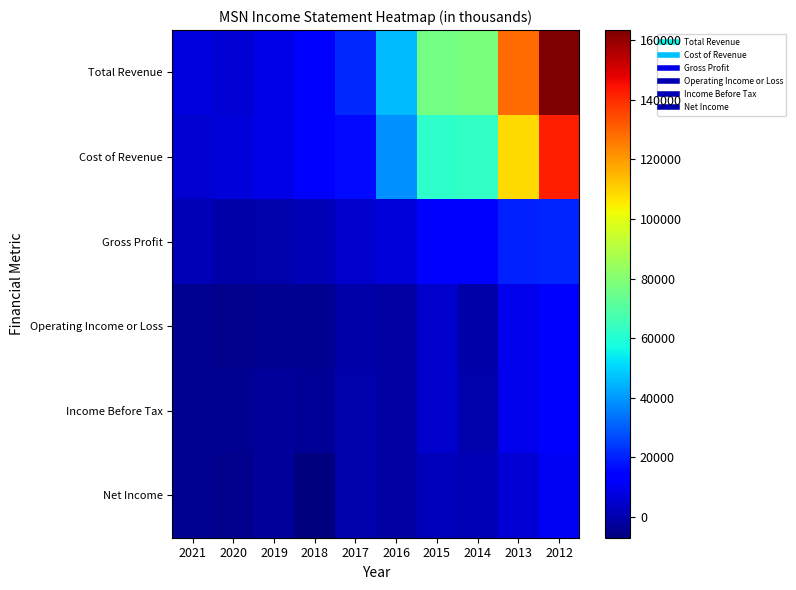

What is the total value across all series at 2017?

42000